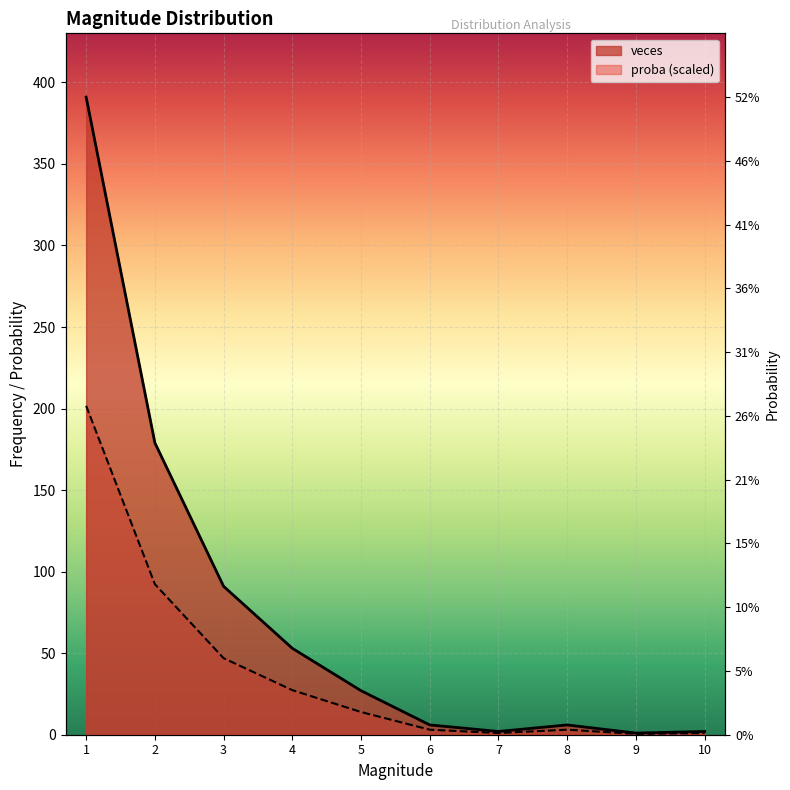

Reading left to right, transcribe all the data shown in this chart.

veces: 391.0	179.0	91.0	53.0	27.0	6.0	2.0	6.0	1.0	2.0
proba: 201.7	92.3	46.9	27.3	13.9	3.1	1.0	3.1	0.5	1.0